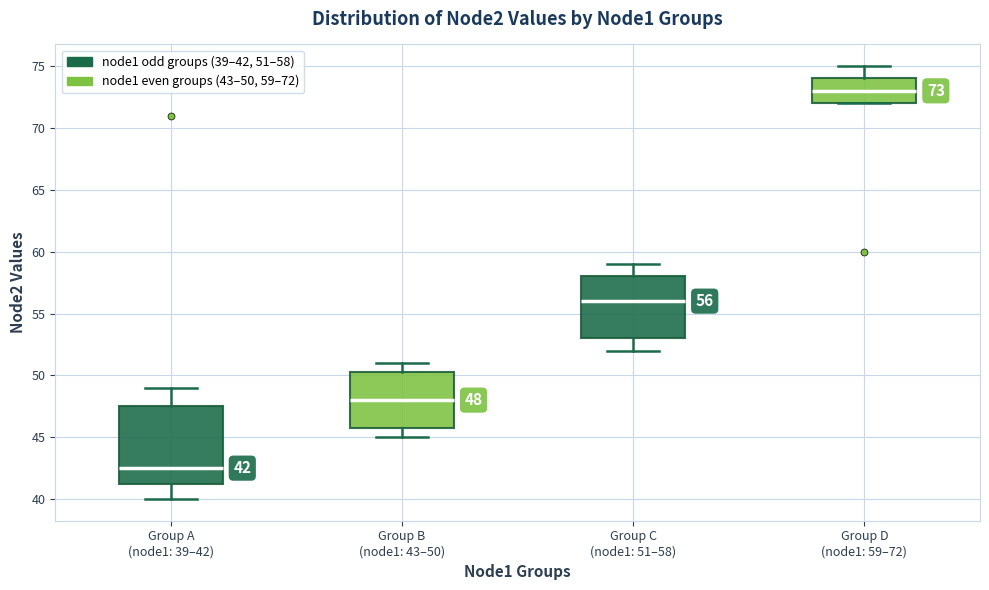

Which box's median line is the lowest?

Group A (node1: 39–42)